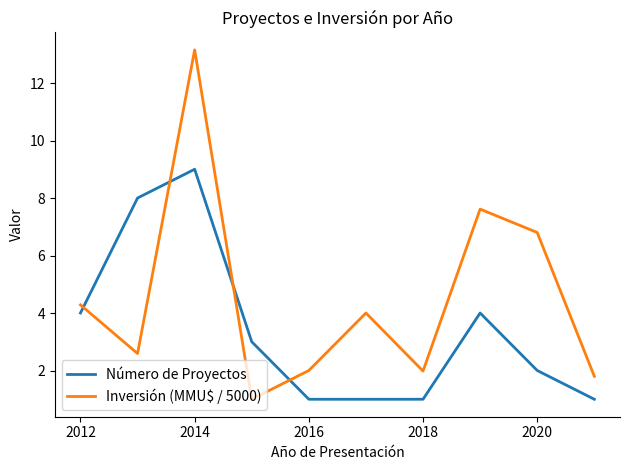

True or false: Número de Proyectos and Inversión (MMU$ / 5000) intersect in this chart.

True